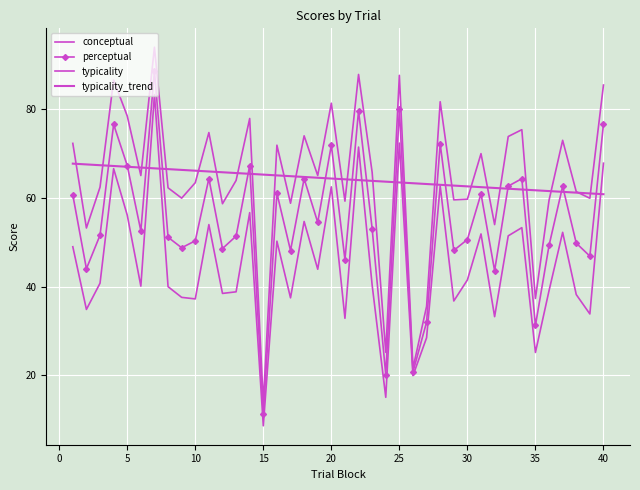

Count the number of categories in the chart.

40